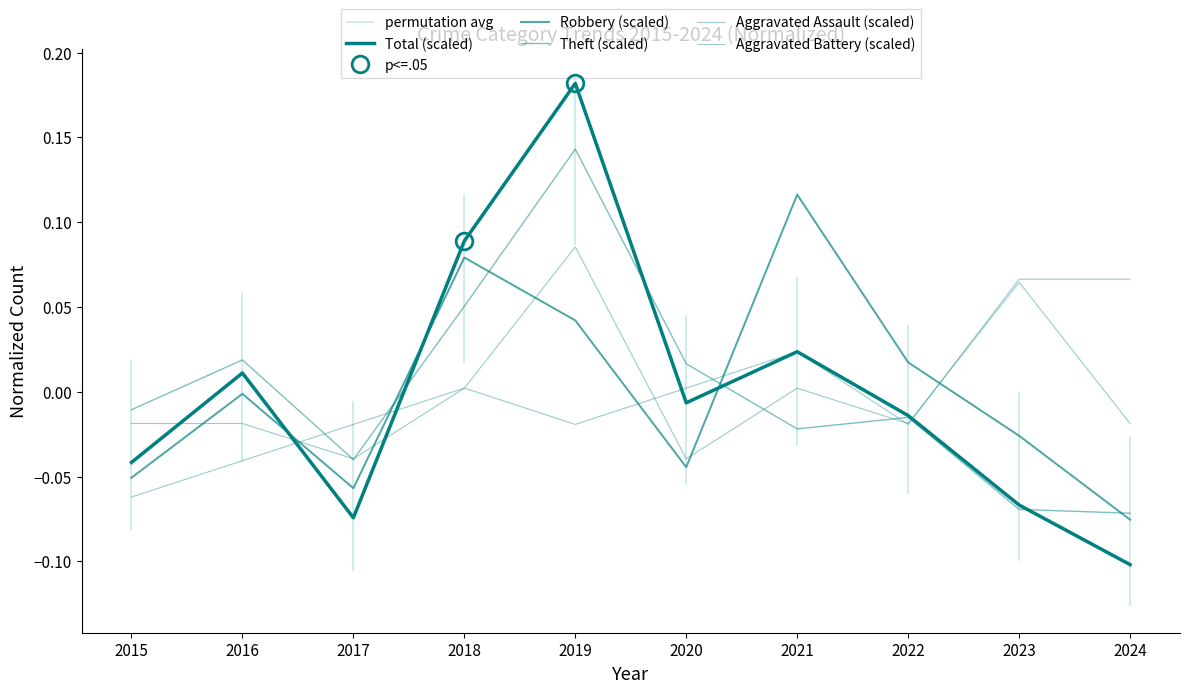

What are all the series names shown in the legend?

Total (scaled), Robbery (scaled), Theft (scaled), Aggravated Assault (scaled), Aggravated Battery (scaled)